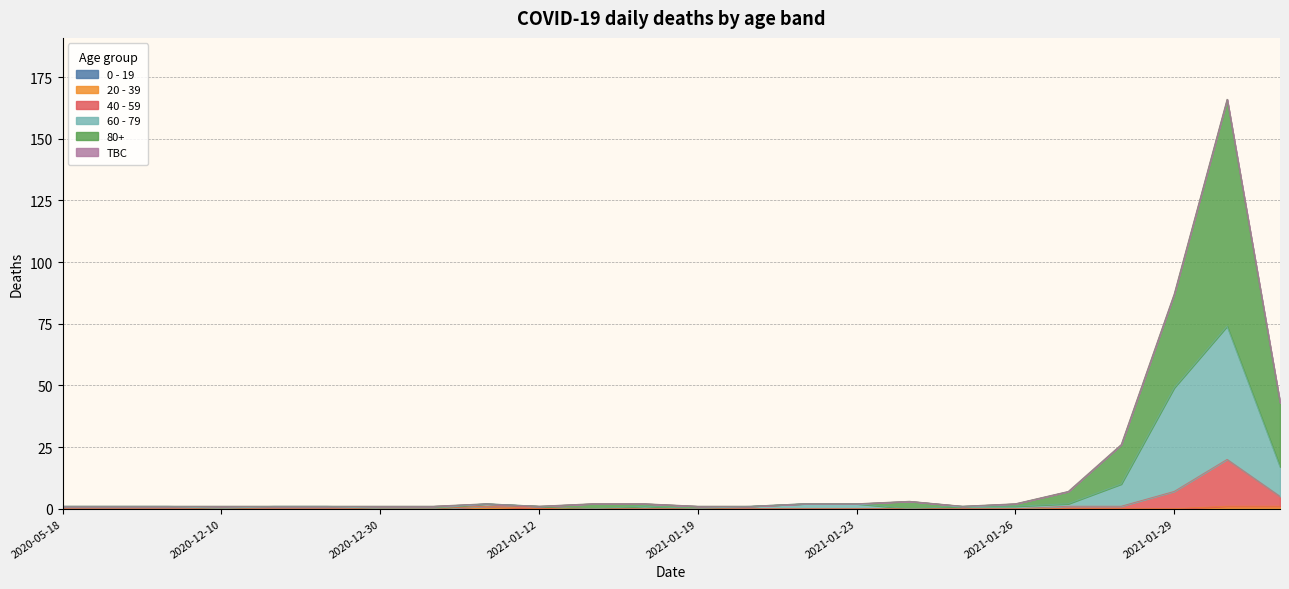

Where is 40 - 59 nearest to the value 10?

2021-01-29